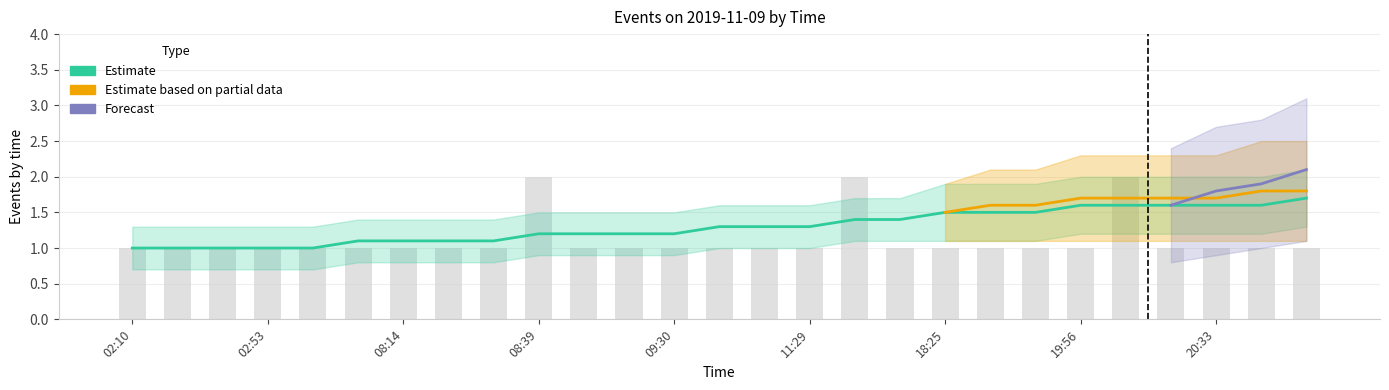

What position from the right is 08:33?

19